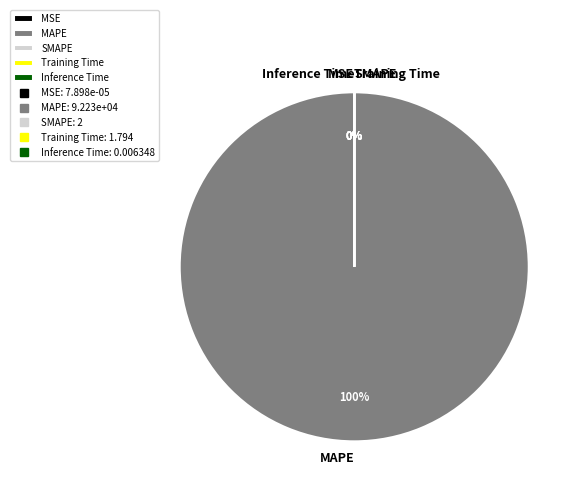

How many slices are in this pie chart?

5